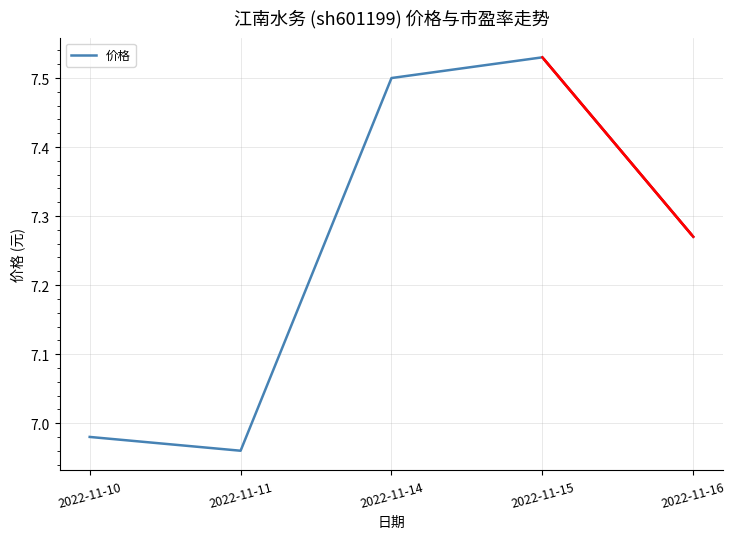

What is the difference between the second highest and second lowest values?

0.5